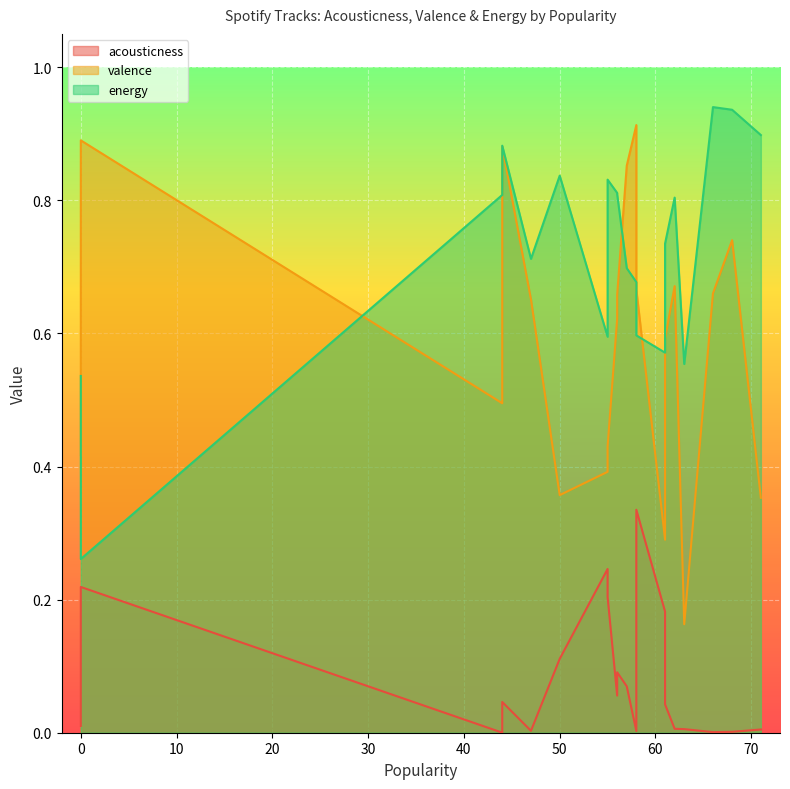

What is the label of the 20th point from the right?

58